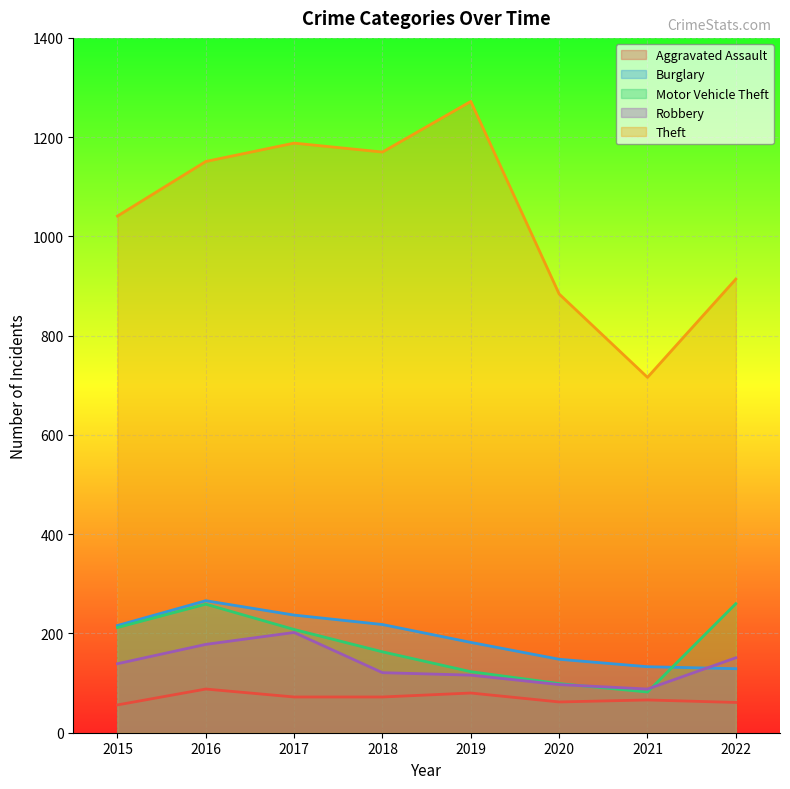

Reading left to right, transcribe all the data shown in this chart.

Aggravated Assault: 56	88	72	72	80	62	66	61
Burglary: 216	266	237	218	182	148	133	129
Motor Vehicle Theft: 212	259	208	163	123	99	82	260
Robbery: 139	178	202	121	116	97	88	151
Theft: 1041	1151	1188	1170	1272	884	716	914